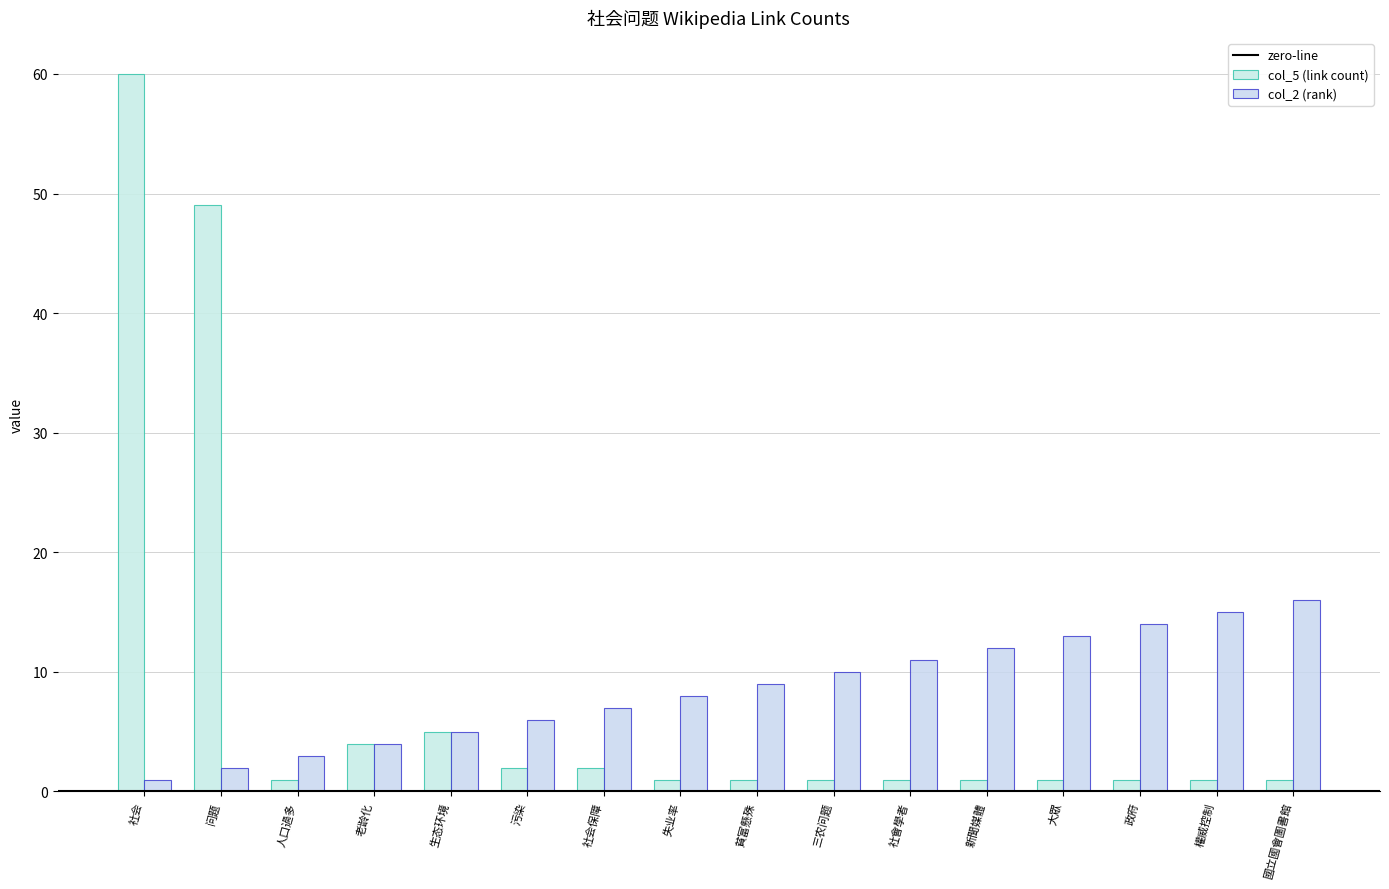

What value does the col_2 (rank) series have at 權威控制, to the nearest 10?

20